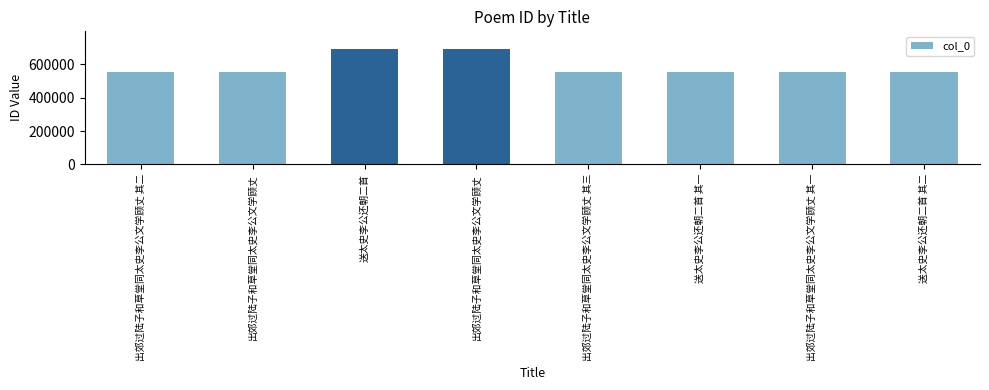

How many data points are less than 557177?

4